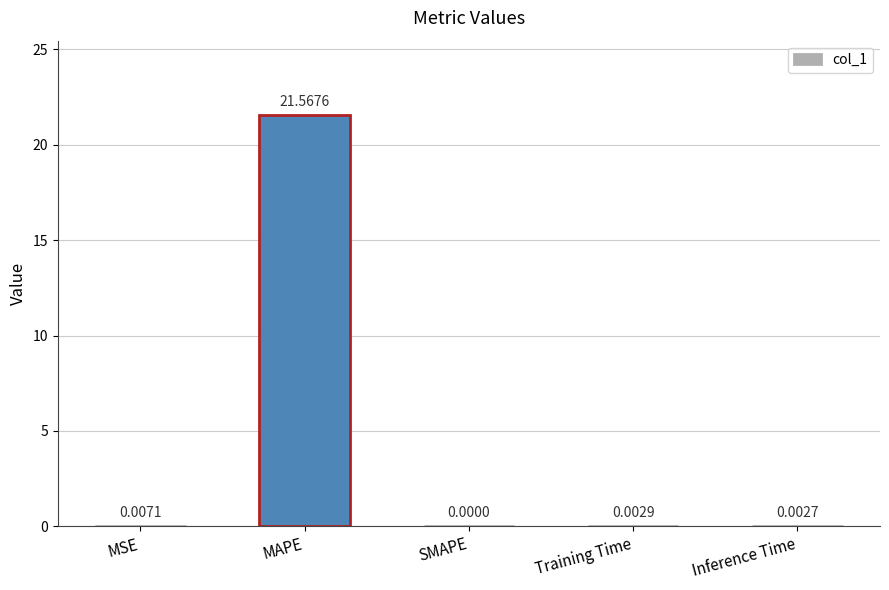

Which label corresponds to the largest value in the chart?

MAPE